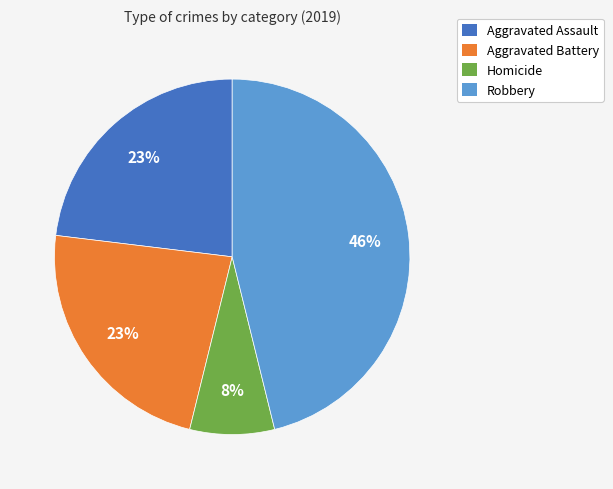

To the nearest percent, what is the difference between the largest and smallest slice percentages?

38%